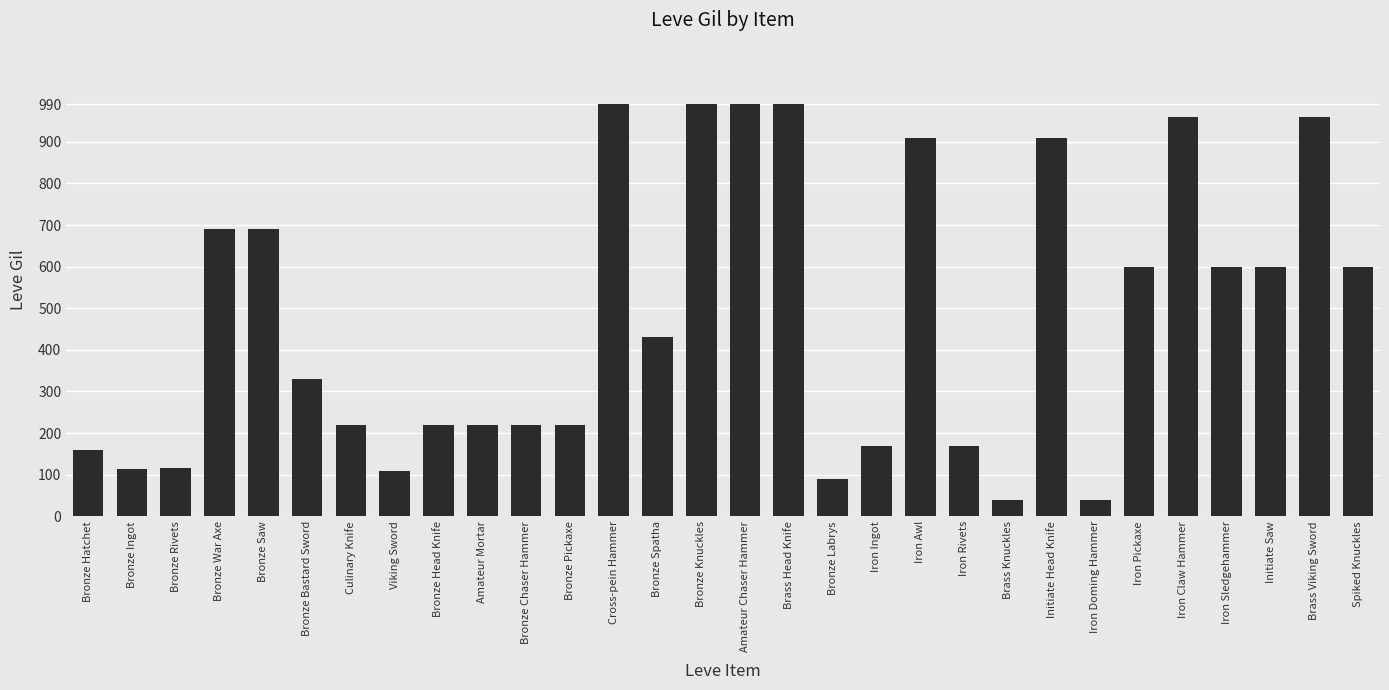

What position from the right is Bronze Knuckles?

16